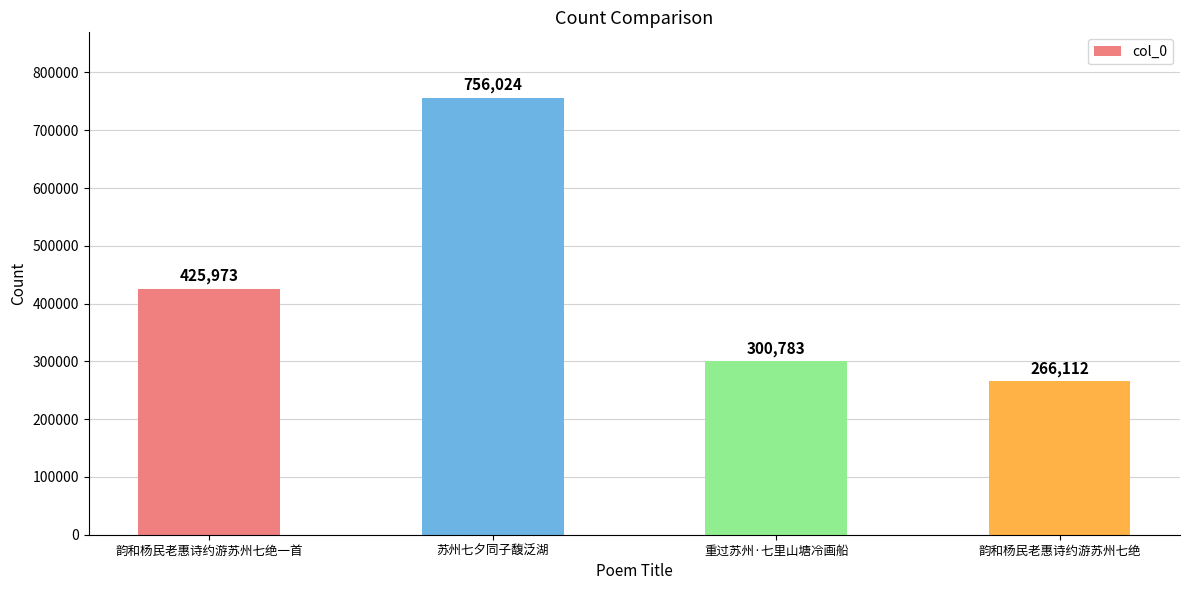

What is the difference between the second highest and second lowest values?

125190